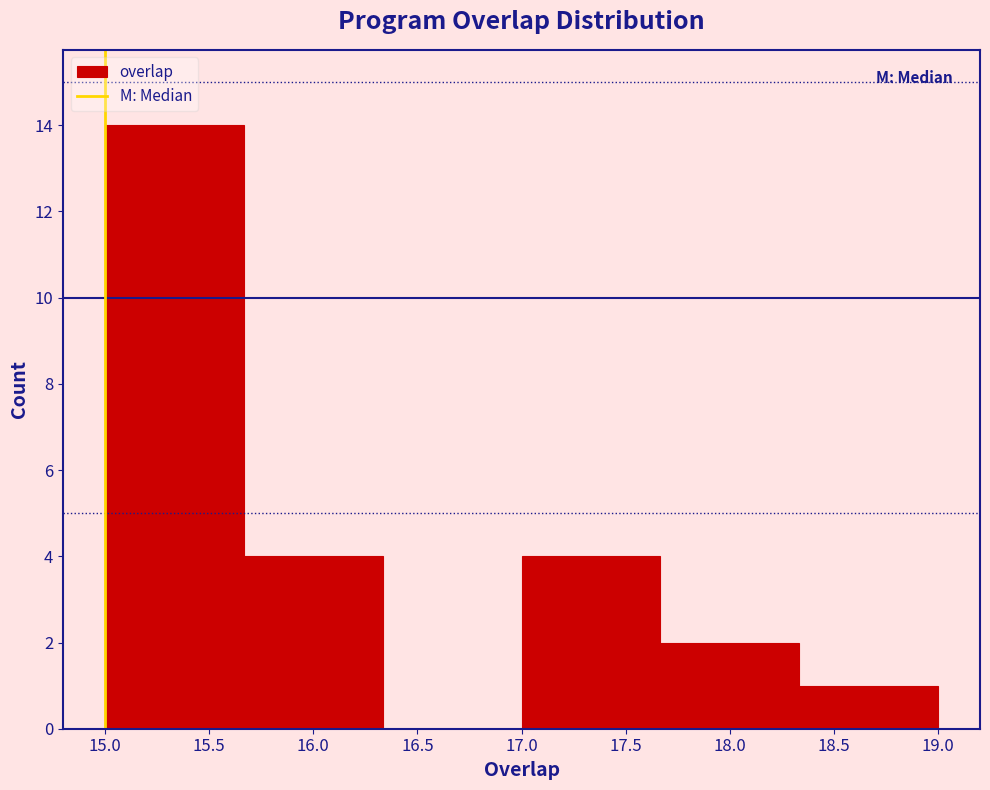

Reading left to right, list every bar in this chart as the range it spans on the x-axis followed by its height. Neither the bar edges nor the heights are printed on the chart, so give them approximately, as read against the axes.

15.00 to 15.65: 14
15.65 to 16.35: 4
16.35 to 17.00: 0
17.00 to 17.65: 4
17.65 to 18.35: 2
18.35 to 19.00: 1